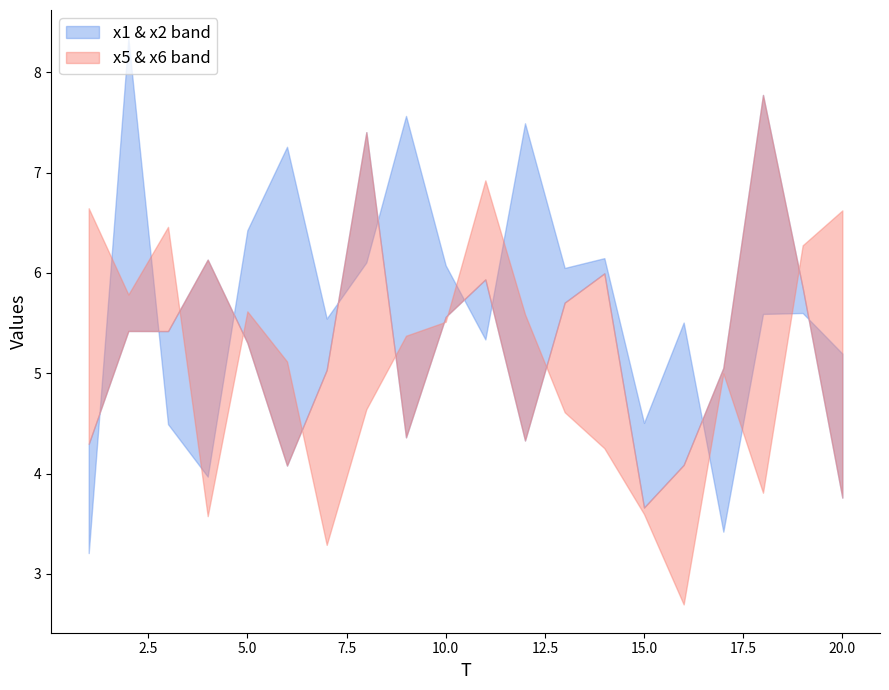

Where do x1 and x2 first cross each other?

3 and 4